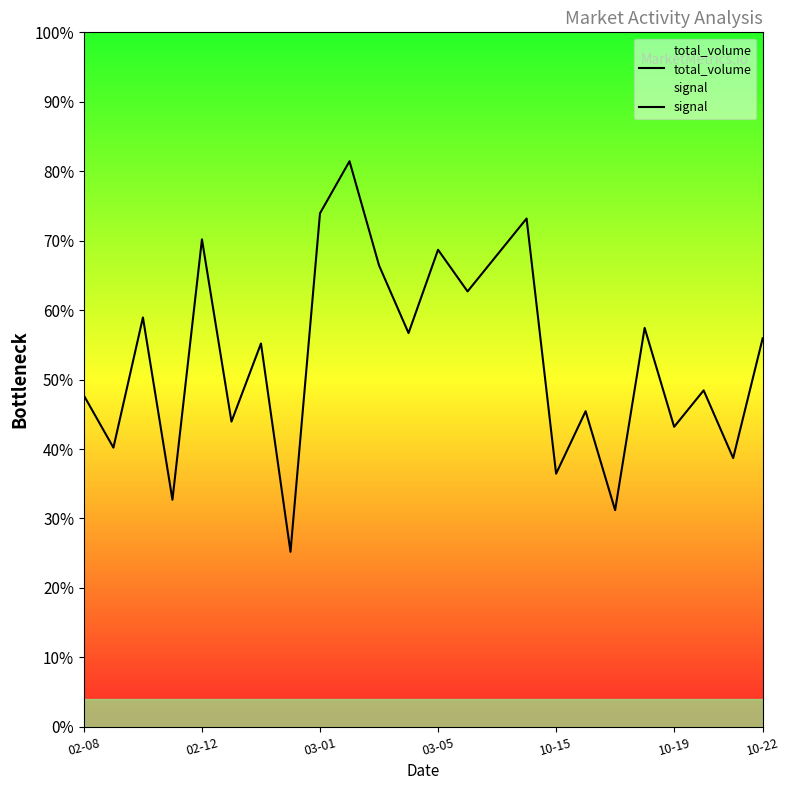

Does the chart display data point markers on the line(s)?

No